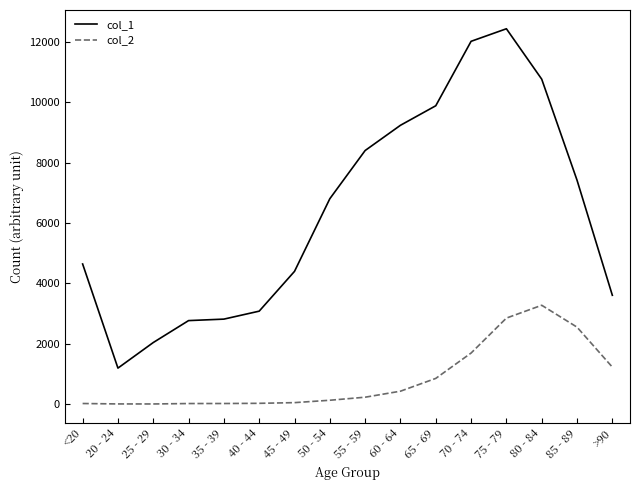

Which series has the largest range (max minus min)?

col_1